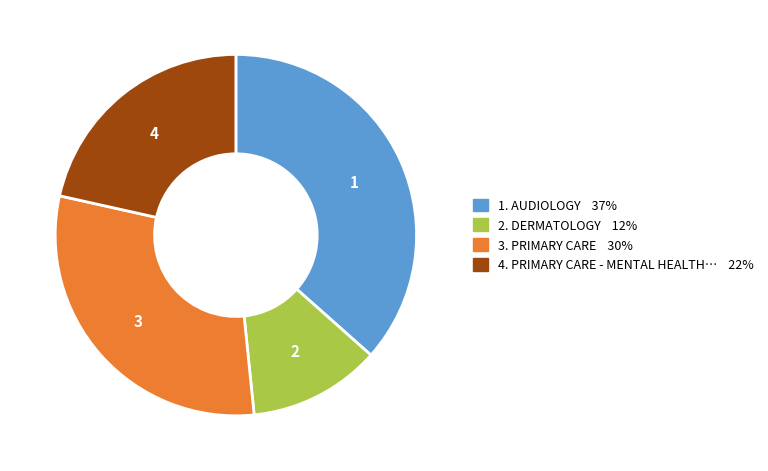

Is there a majority slice in this chart?

No